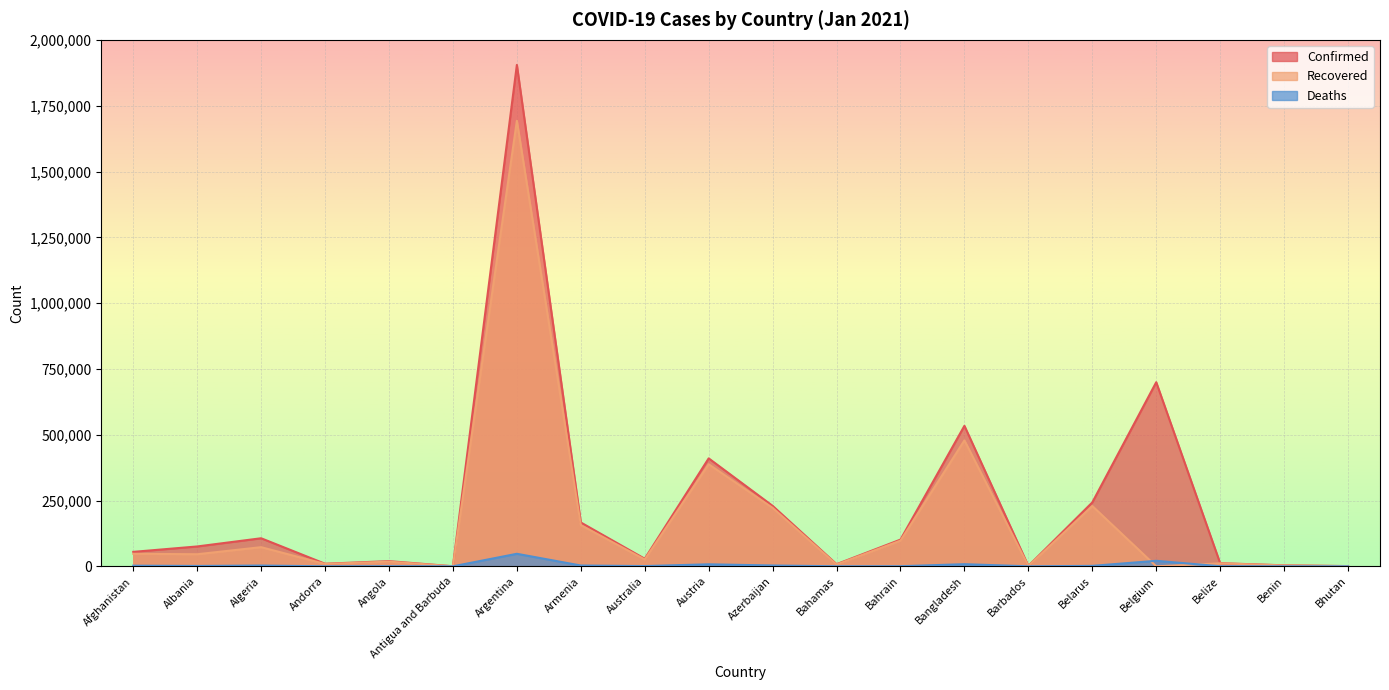

True or false: Confirmed and Recovered intersect in this chart.

False